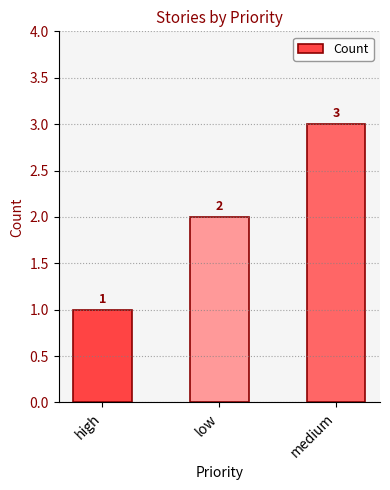

True or false: the data shows 3 at medium.

True